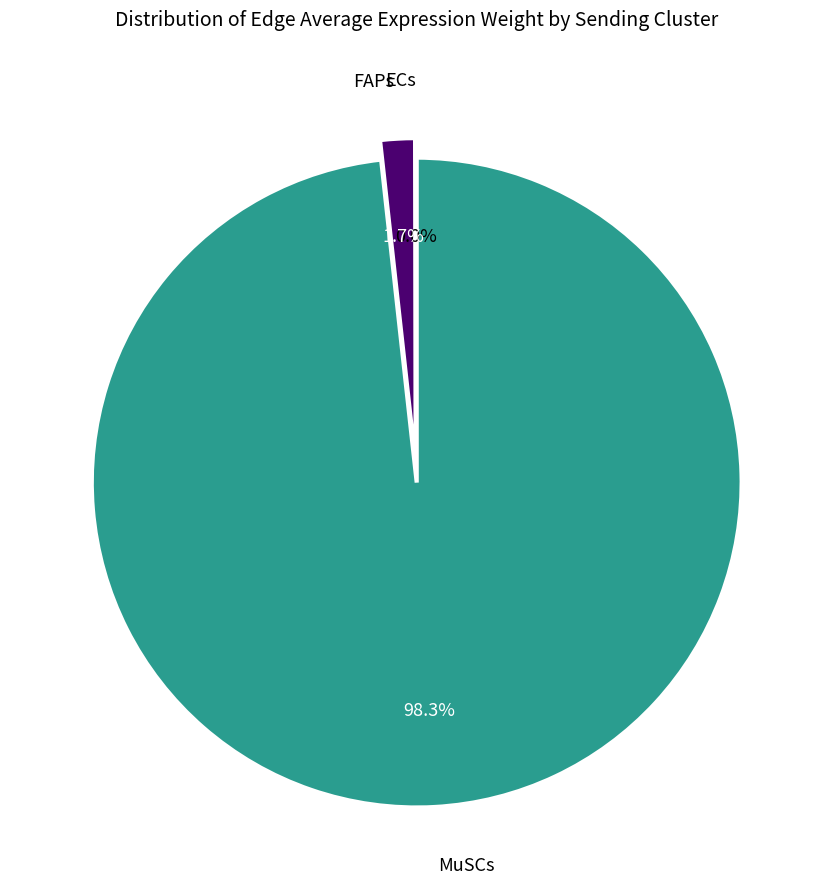

What is the total percentage of MuSCs and FAPs?

100.0%